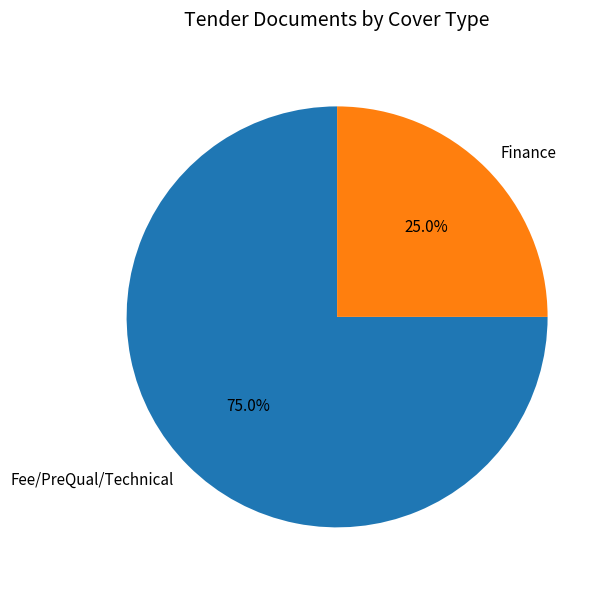

To the nearest percent, what percentage of the pie is Fee/PreQual/Technical?

75%